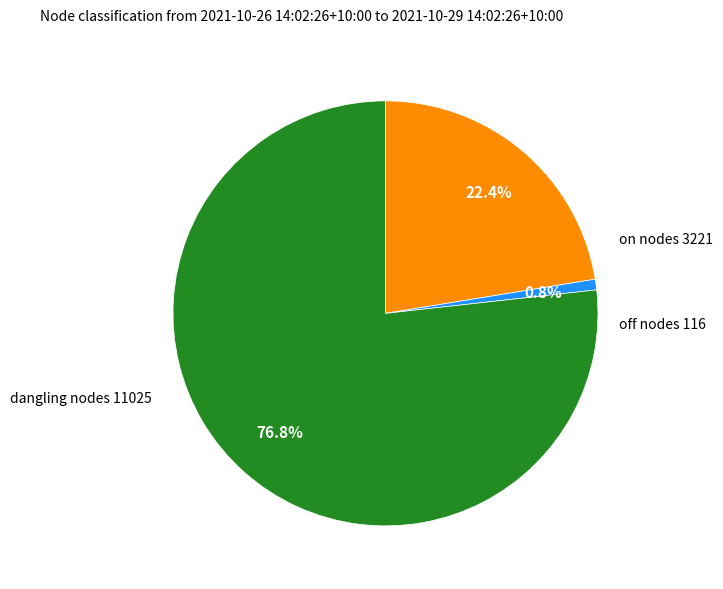

Does any single category account for the majority?

Yes